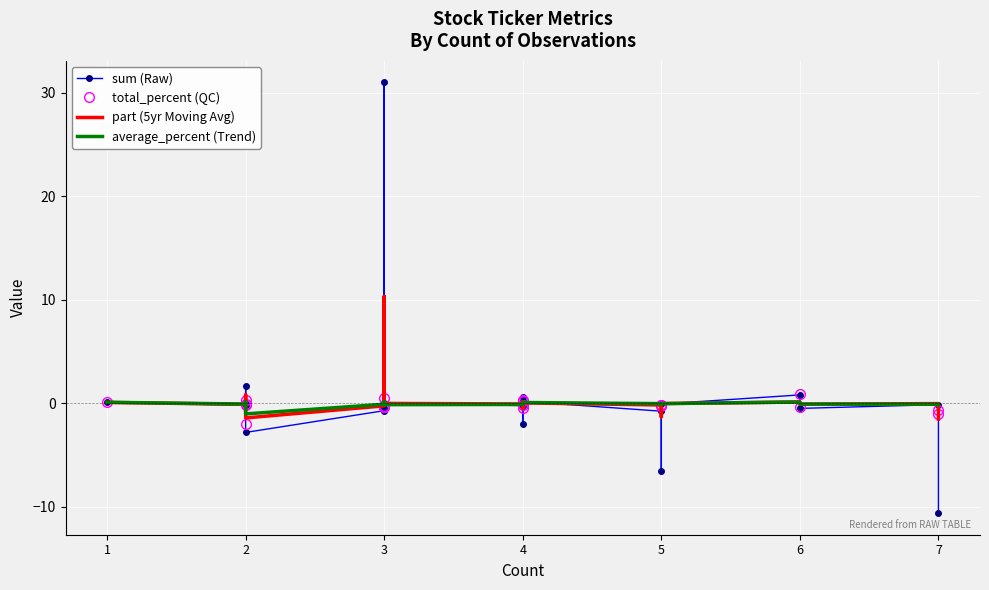

Reading left to right, list all the values displayed in this chart.

sum (Raw): 0.1	-0.2	1.6	-0.0	-2.8	-0.7	31.0	-0.4	-0.0	-0.2	-2.0	0.6	0.2	-0.8	-6.5	-0.1	0.8	-0.5	-0.1	-10.6
total_percent (QC): 0.1	-0.1	0.3	-0.1	-2.0	-0.2	0.5	-0.4	-0.4	-0.4	-0.1	0.2	0.4	-0.1	-0.2	-0.1	0.9	-0.4	-0.6	-1.1
part (5yr Moving Avg): 0.1	-0.1	0.8	-0.0	-1.4	-0.2	10.3	-0.1	-0.0	-0.1	-0.5	0.1	0.1	-0.1	-1.3	-0.0	0.1	-0.1	-0.0	-1.5
average_percent (Trend): 0.1	-0.1	0.2	-0.0	-1.0	-0.1	0.2	-0.1	-0.1	-0.1	-0.0	0.1	0.1	-0.0	-0.1	-0.0	0.1	-0.1	-0.1	-0.1